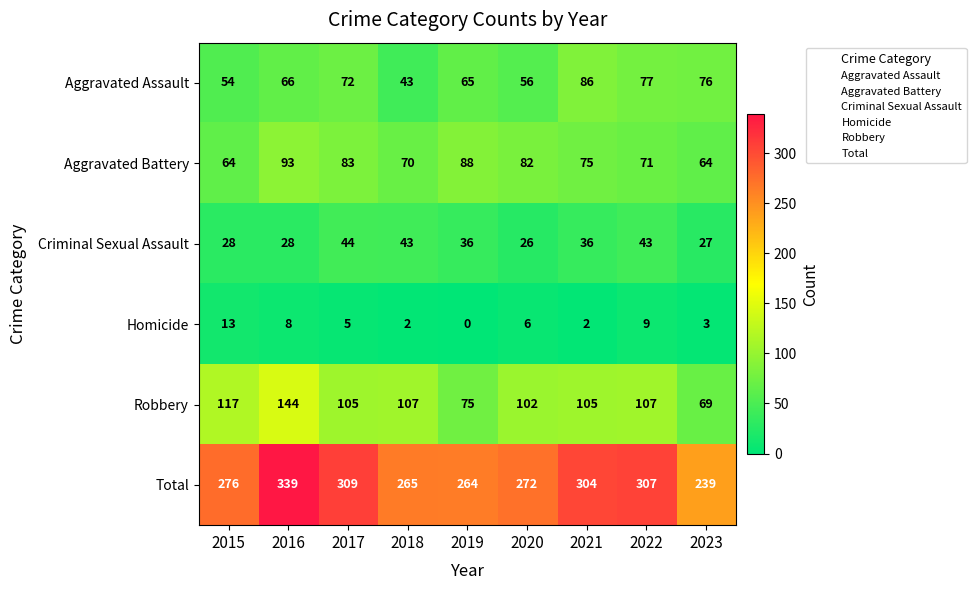

True or false: Aggravated Assault has a value of 22 at 2023.

False